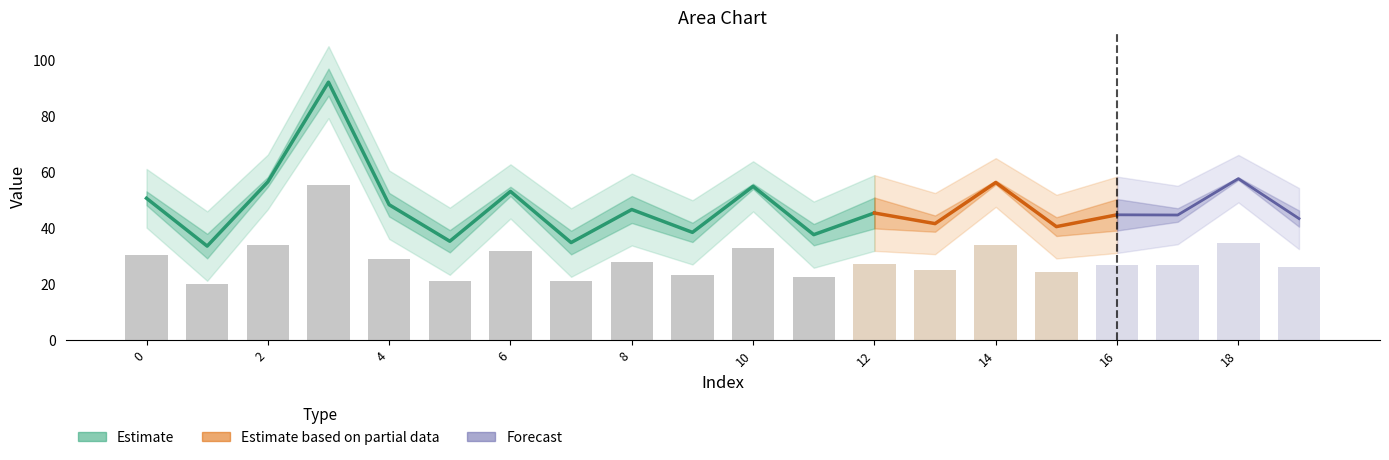

True or false: Estimate has a value of 12.3 at 6.

False